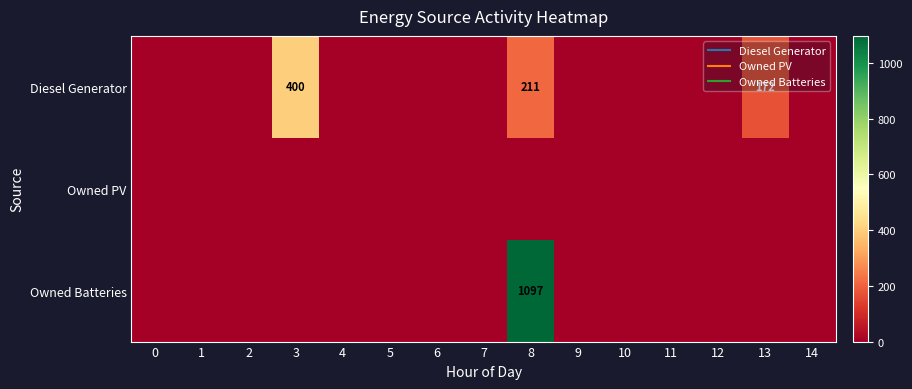

The Owned Batteries series shows 0 at 14. True or false?

True